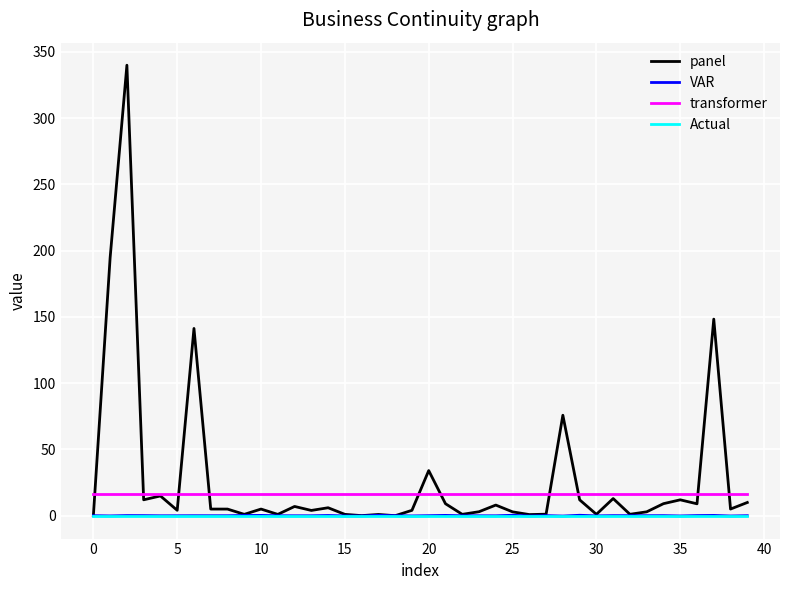

True or false: transformer and Actual cross at least once.

False